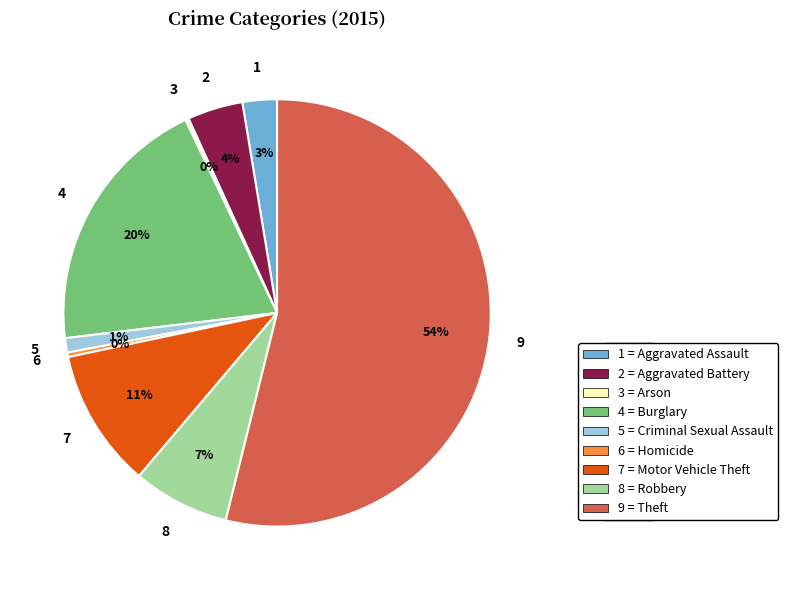

The 8 slice represents 7% of the pie. True or false?

True